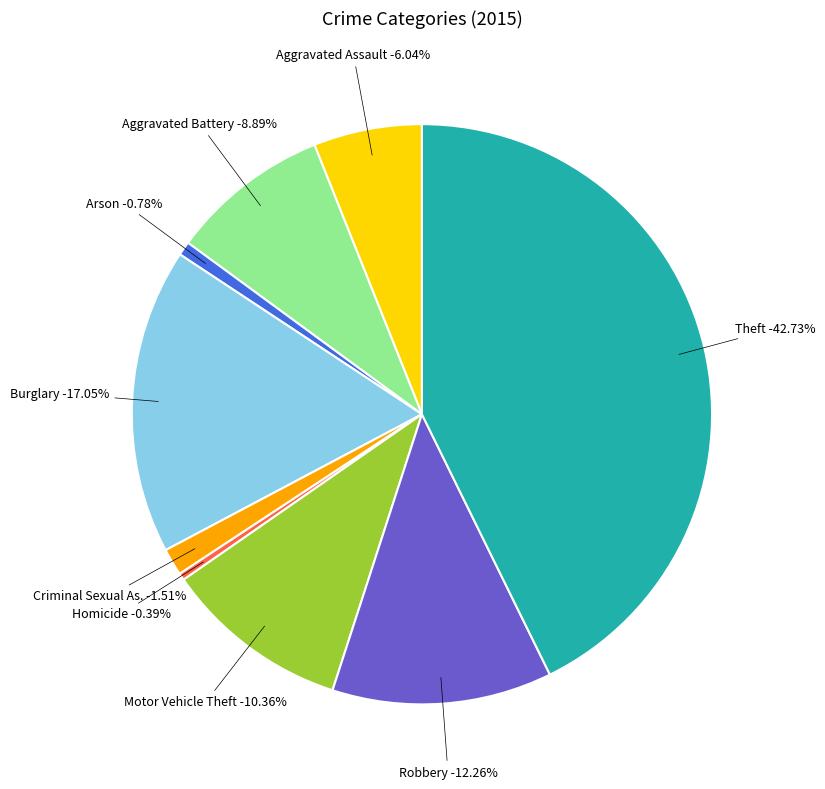

To the nearest percent, what portion does Aggravated Assault represent?

6%